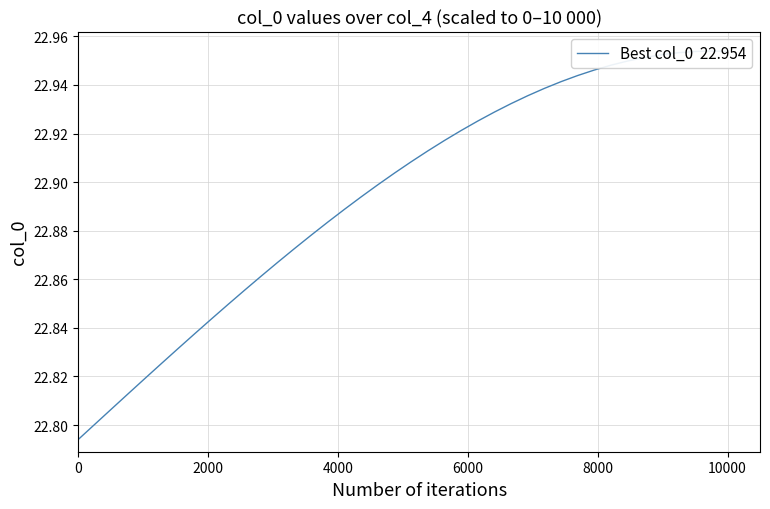

Is it true that the value at 10000 is 30.1?

False